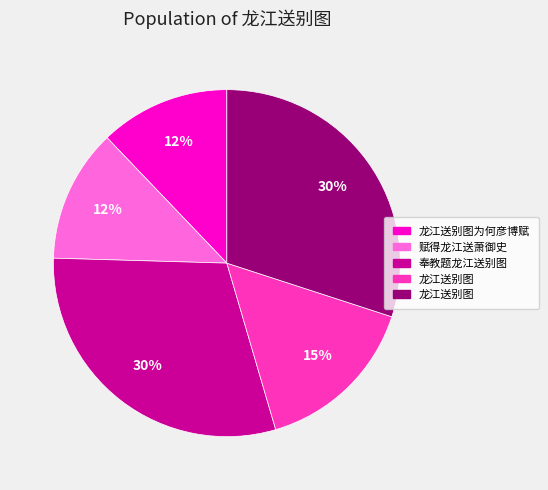

Does any single category account for the majority?

No